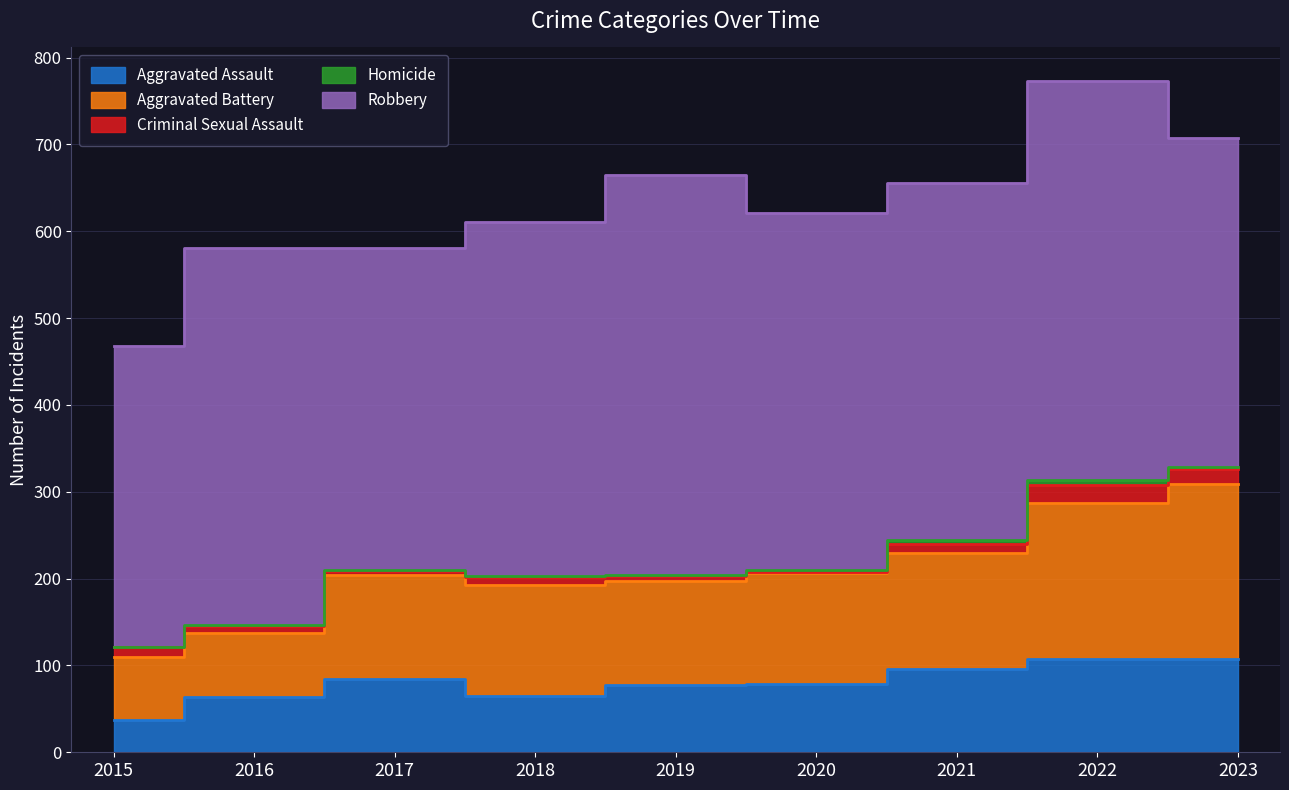

What is the value of the Aggravated Battery point at the 2nd from the left?

73